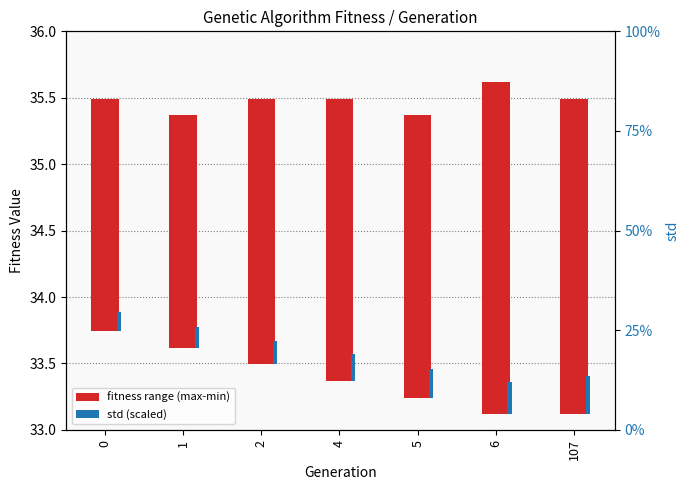

Reading left to right, extract all data points from this chart.

fitness range (max-min): 1.8	1.8	2.0	2.1	2.1	2.5	2.4
std (scaled): 0.1	0.2	0.2	0.2	0.2	0.2	0.3